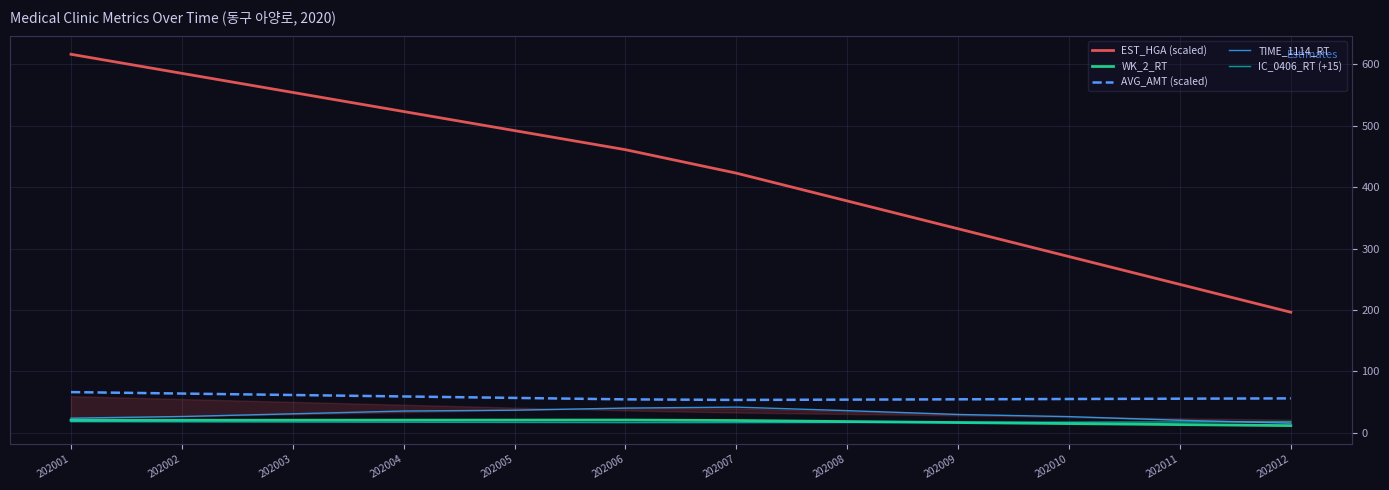

Reading left to right, transcribe all the data shown in this chart.

EST_HGA (scaled): 202001=616.0	202002=585.0	202003=553.9	202004=522.9	202005=491.8	202006=460.8	202007=422.6	202008=377.4	202009=332.1	202010=286.9	202011=241.6	202012=196.4
WK_2_RT: 202001=20.6	202002=20.6	202003=20.7	202004=20.8	202005=20.9	202006=21.0	202007=20.2	202008=18.5	202009=16.9	202010=15.2	202011=13.6	202012=11.9
AVG_AMT (scaled): 202001=66.4	202002=64.1	202003=61.7	202004=59.3	202005=57.0	202006=54.6	202007=53.7	202008=54.2	202009=54.7	202010=55.2	202011=55.7	202012=56.2
TIME_1114_RT: 202001=24.0	202002=26.7	202003=31.1	202004=35.6	202005=37.0	202006=40.4	202007=42.0	202008=36.3	202009=30.0	202010=26.5	202011=20.6	202012=15.9
IC_0406_RT (+15): 202001=18.3	202002=18.0	202003=17.7	202004=17.4	202005=17.1	202006=16.8	202007=16.8	202008=17.0	202009=17.3	202010=17.6	202011=17.8	202012=18.1